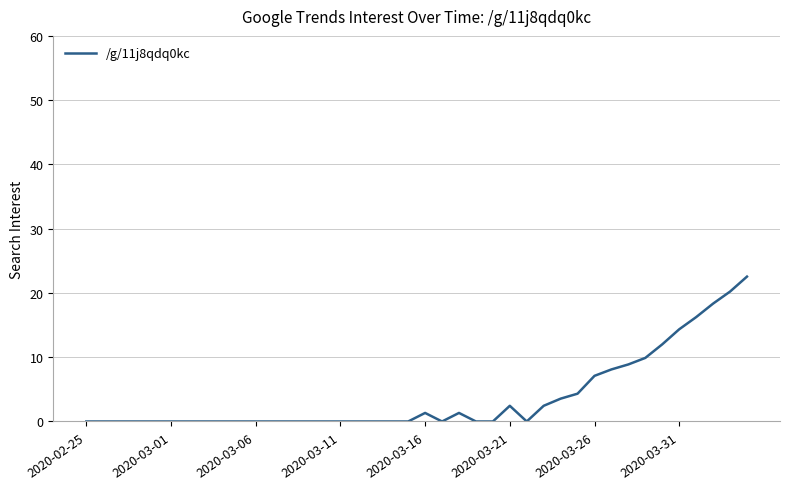

What is the difference between the maximum and minimum values?

22.5